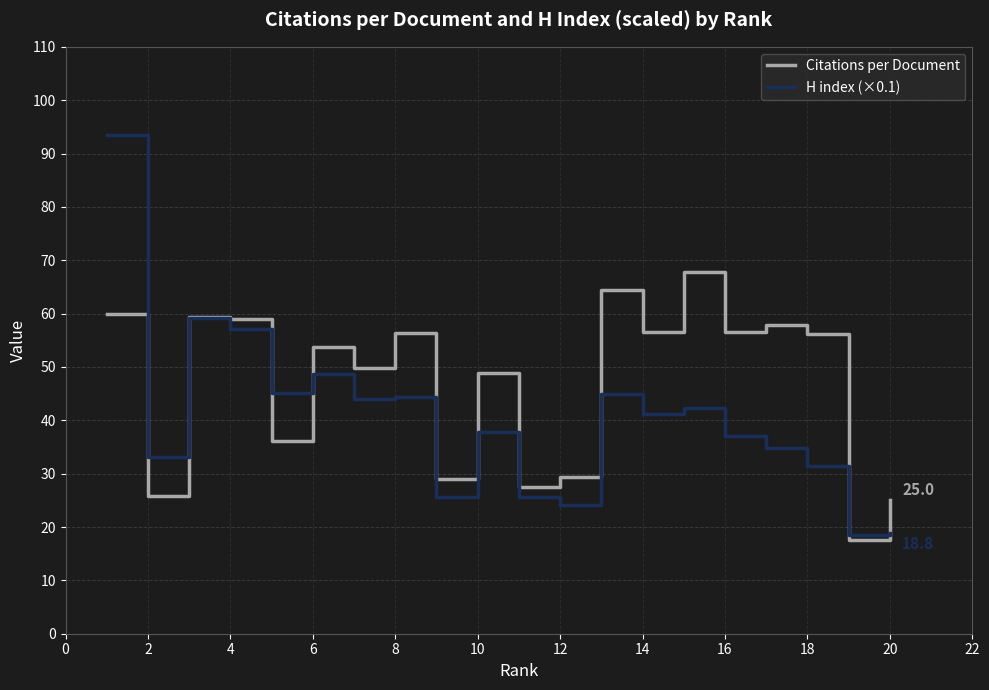

What is the minimum value for H index (×0.1)?

18.5